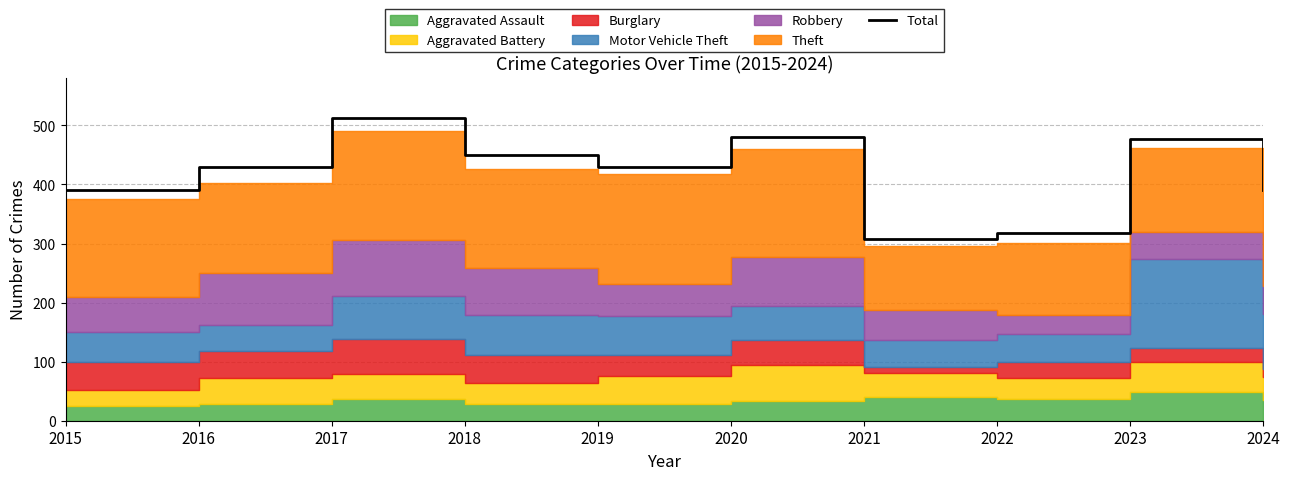

Rank the categories by value from highest to lowest.

2017, 2020, 2023, 2018, 2016, 2019, 2015, 2024, 2022, 2021